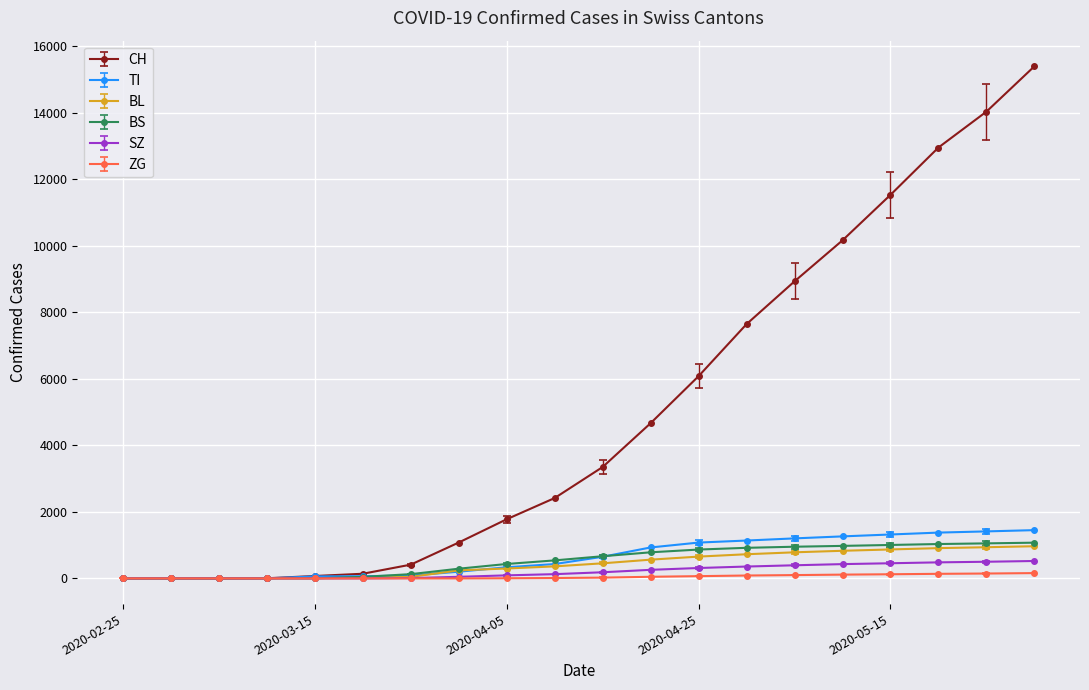

How many data points does each series have?

20